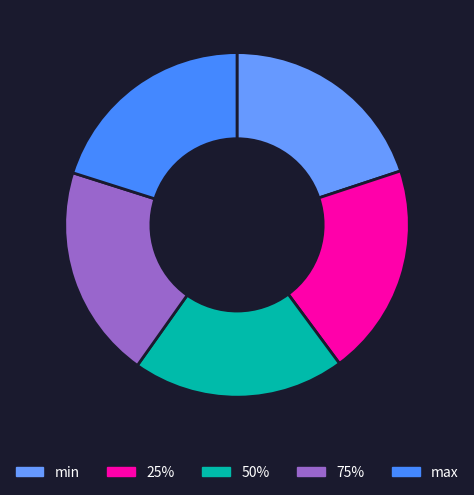

What percentage is NOT represented by 25%?

80.1%